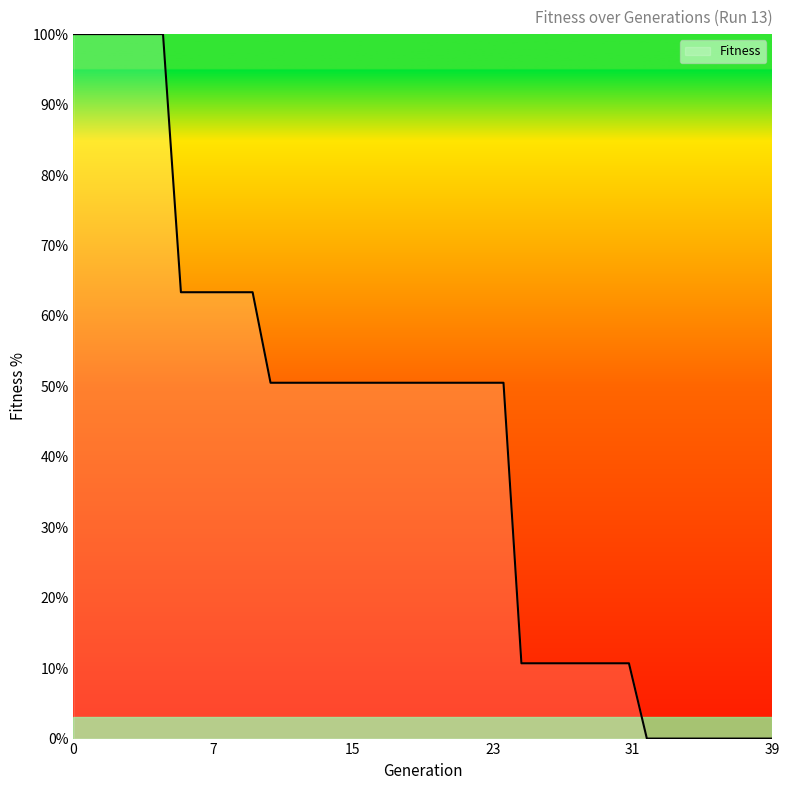

What is the difference between the maximum and minimum values?

100.0